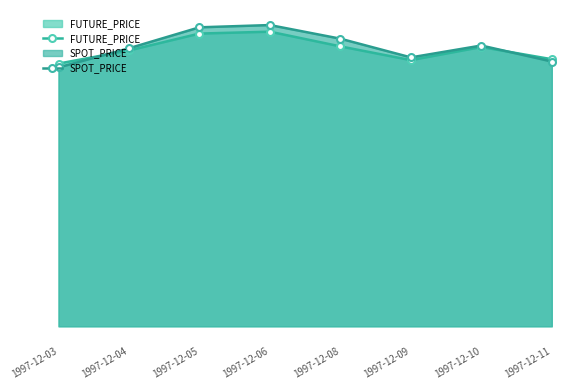

How many lines are shown in the chart?

2